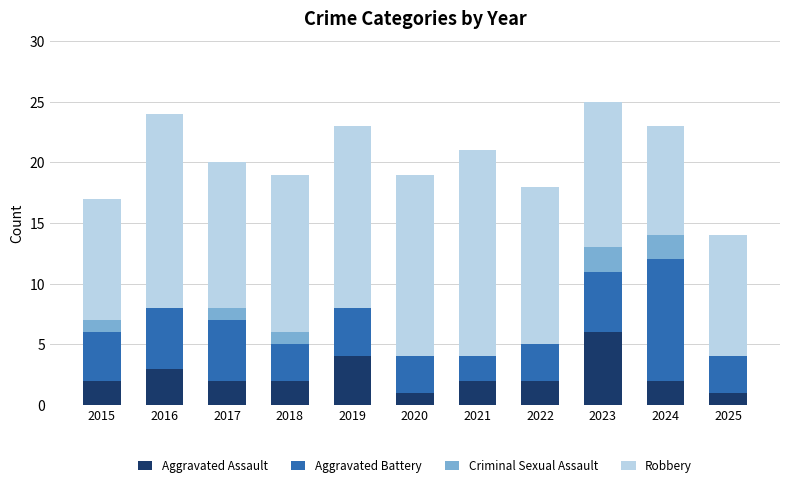

What is the total value across all series at 2018?

19